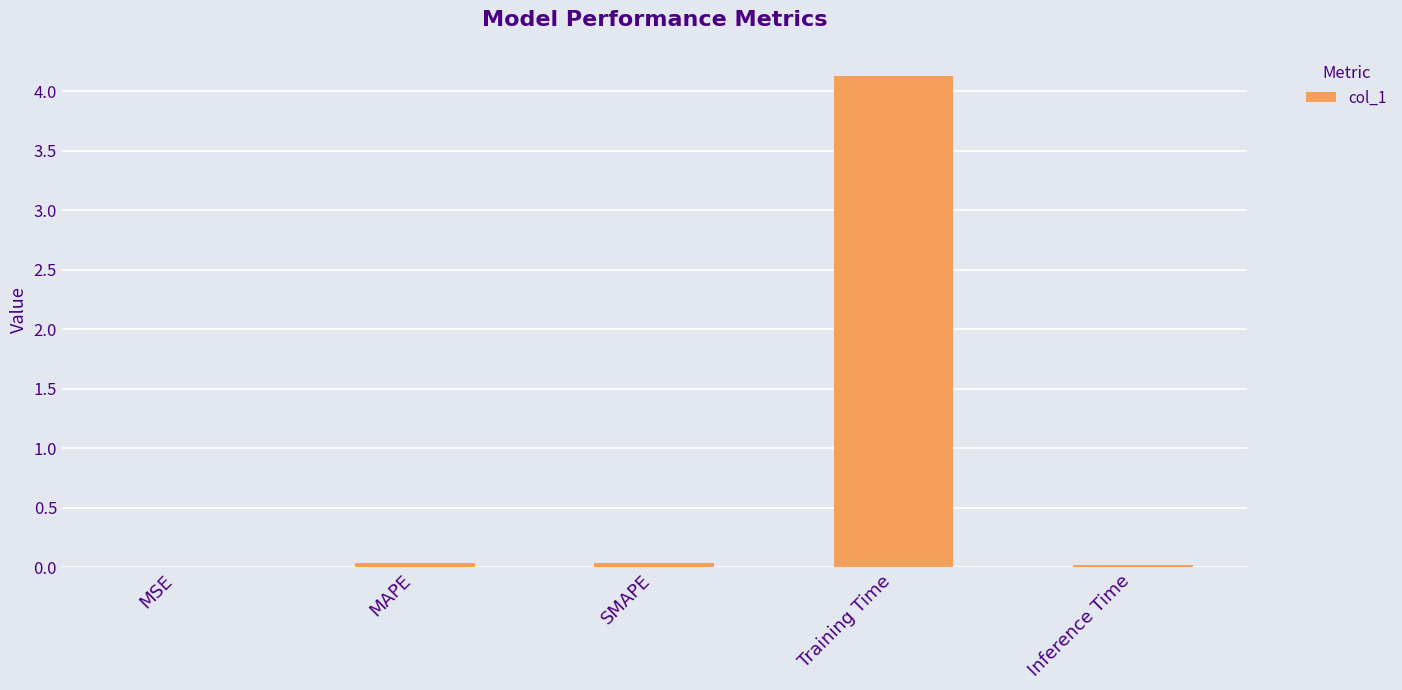

The value at Inference Time is 0.0. True or false?

True